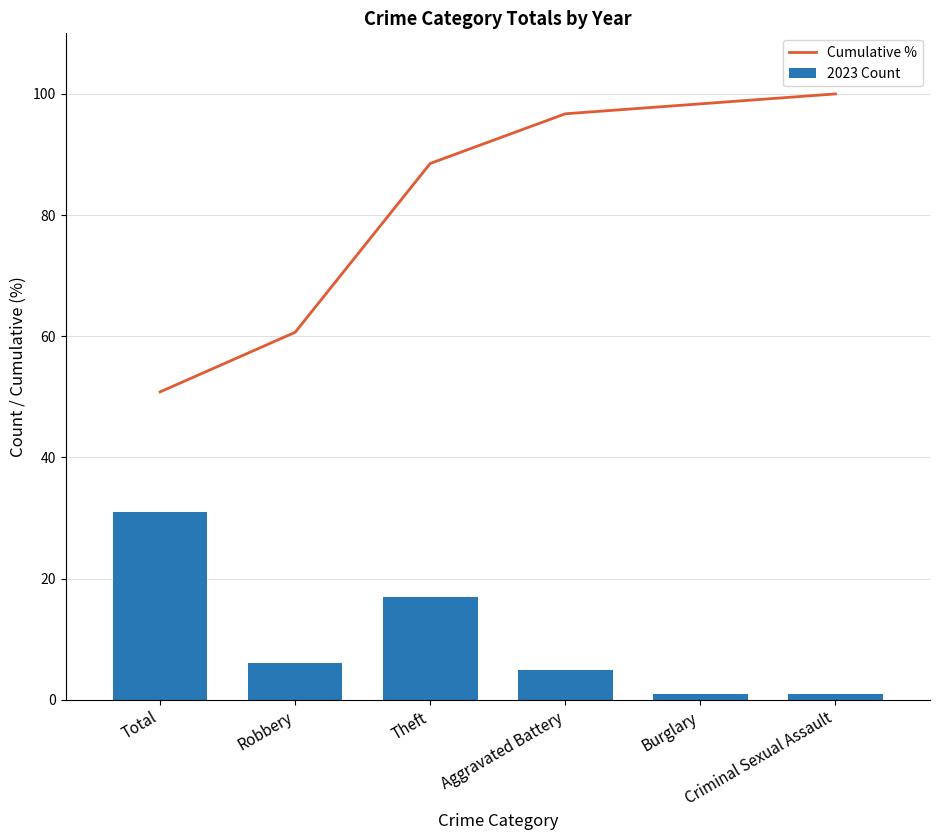

What is the maximum value shown in the chart?

100.0